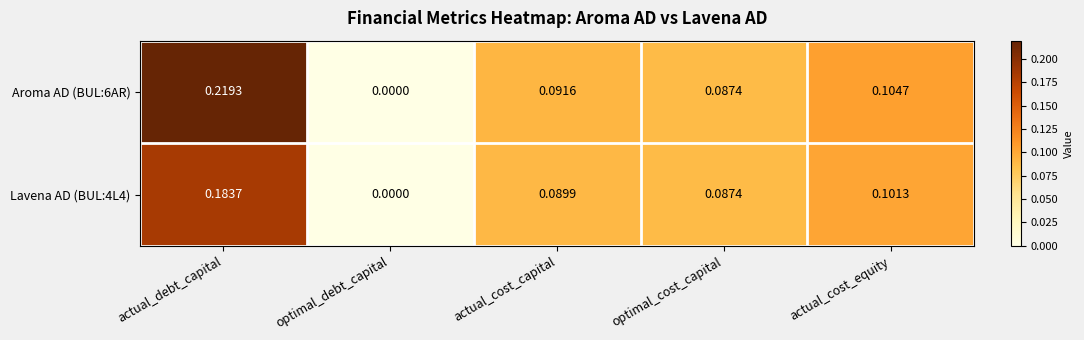

Which category has the lowest value in the Aroma AD (BUL:6AR) series?

optimal_debt_capital